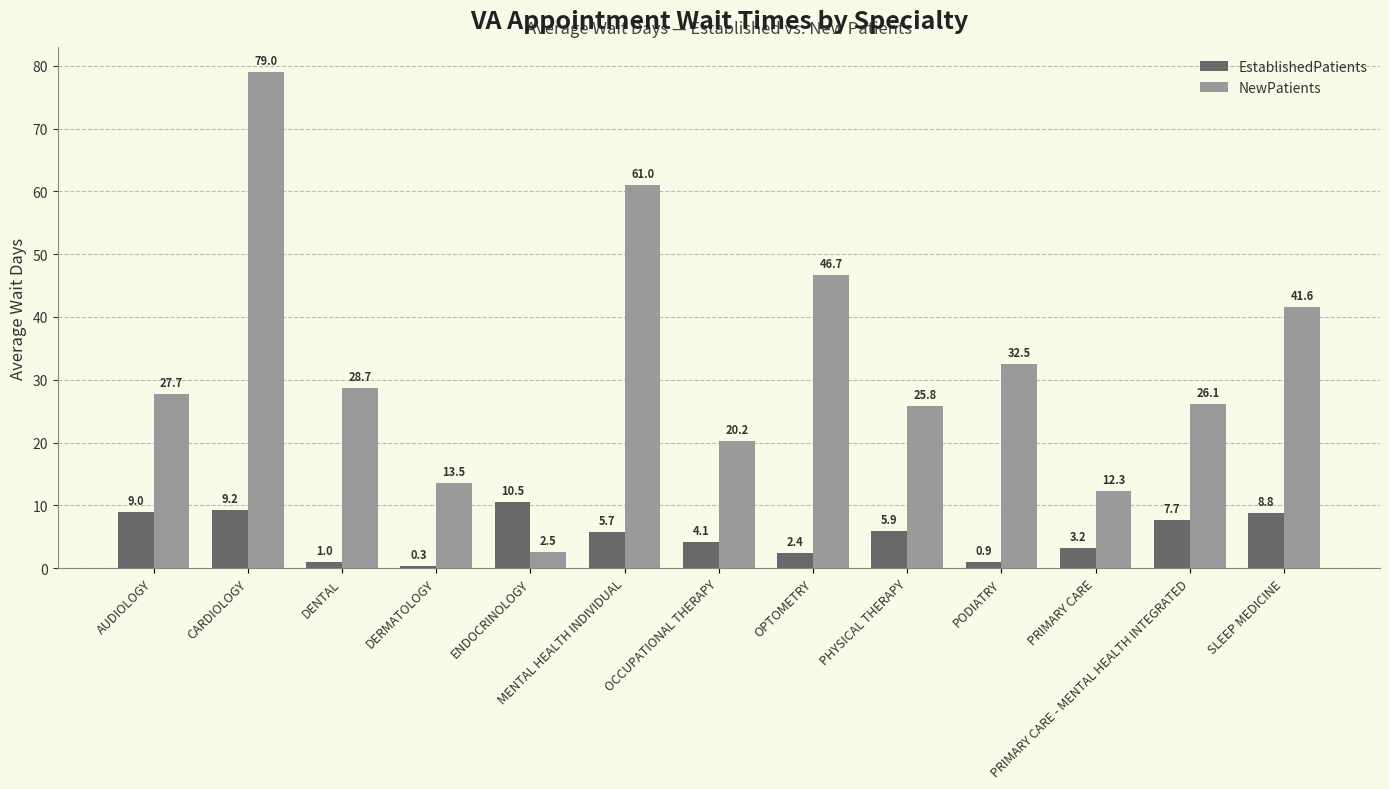

What is the label of the 7th bar from the left?

OCCUPATIONAL THERAPY